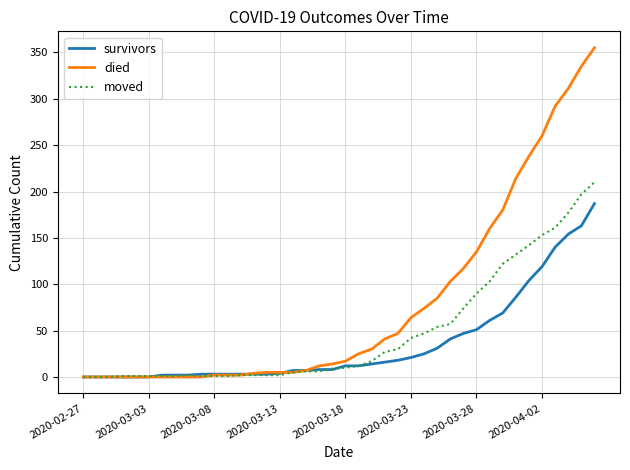

Count the number of categories in the chart.

40